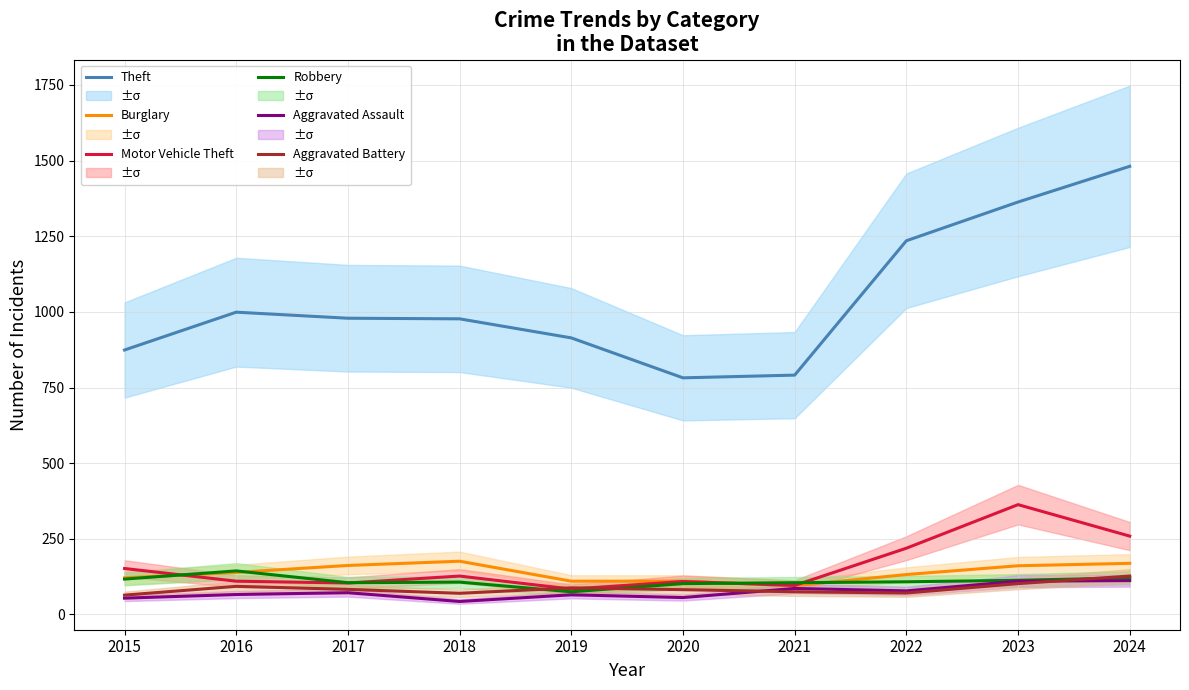

What is the average value of the Robbery series?

110